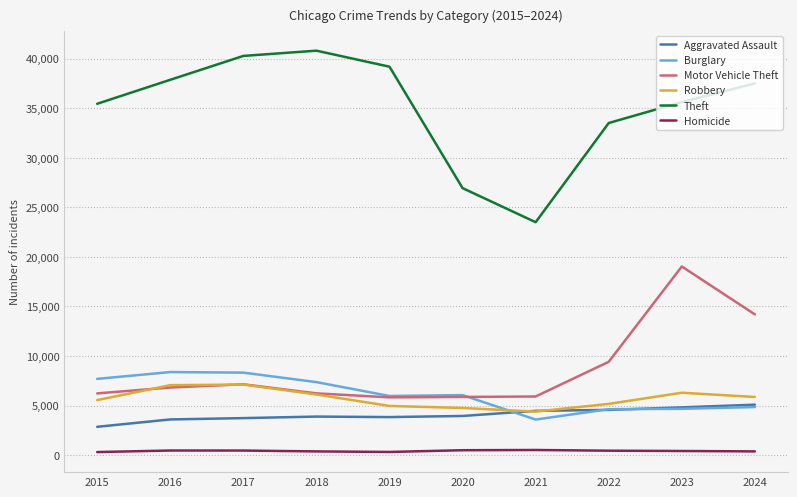

At which category does the chart reach its peak across all series?

2018